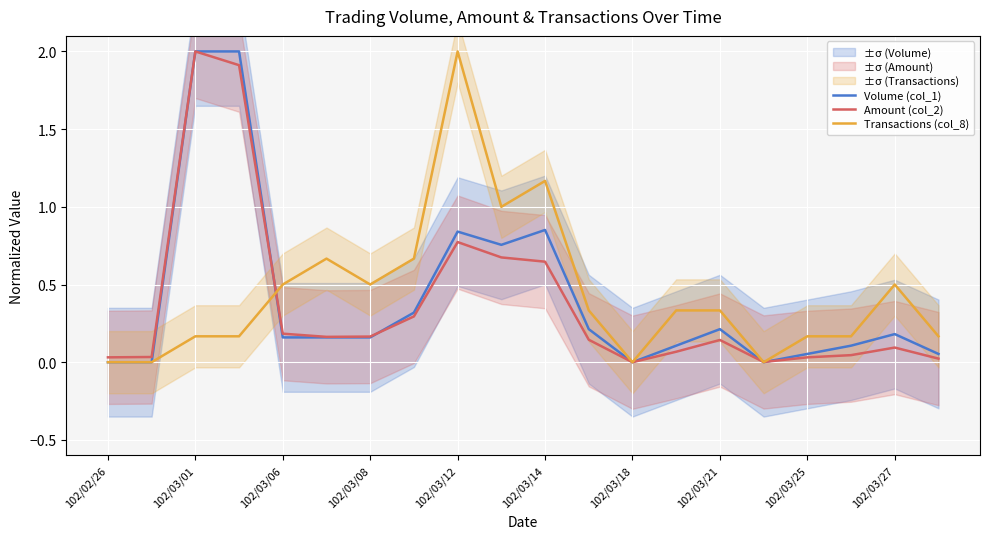

Is it true that Amount (col_2) equals 1.0 at 102/03/14?

False